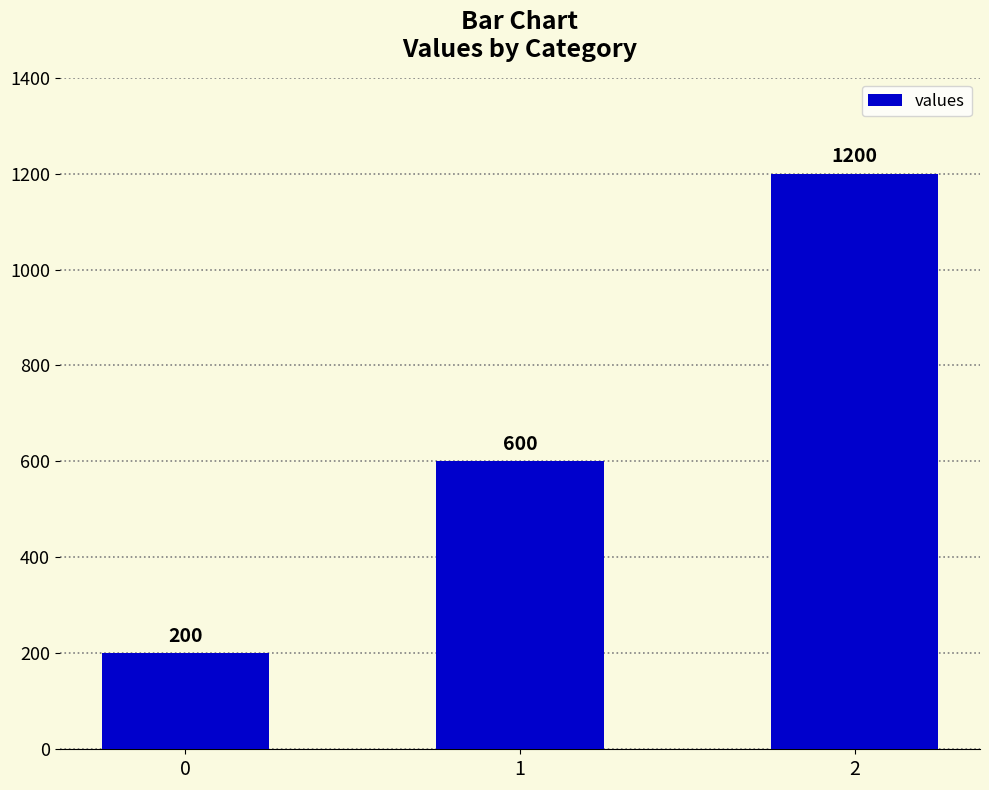

Which has a higher value, 1 or 0?

1